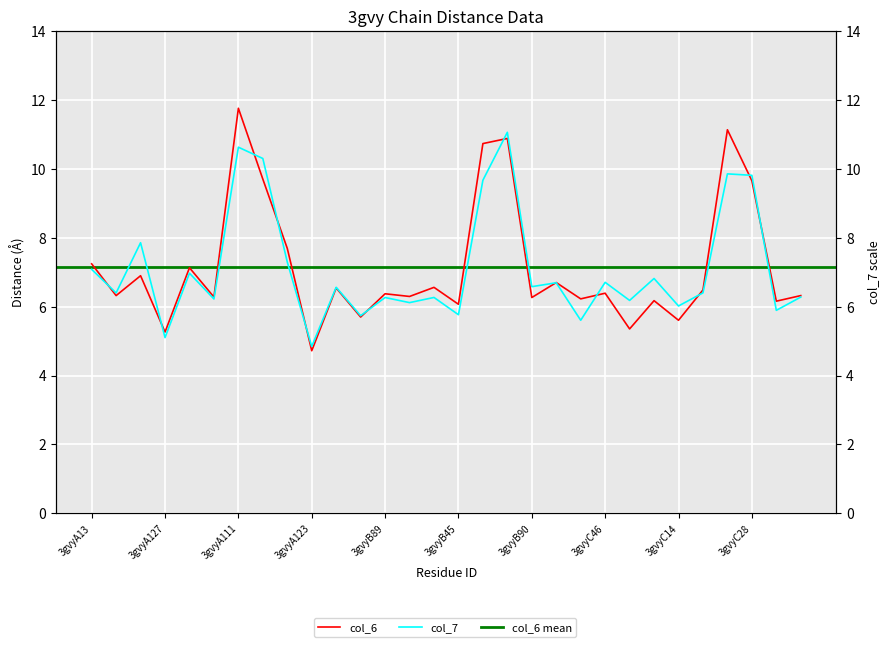

Rank the categories by col_7 value from lowest to highest.

3gvyA123, 3gvyA127, 3gvyC13, 3gvyB46, 3gvyB45, 3gvyC90, 3gvyC14, 3gvyB127, 3gvyC89, 3gvyA45, 3gvyB89, 3gvyB14, 3gvyC123, 3gvyA46, 3gvyC45, 3gvyB13, 3gvyB90, 3gvyB123, 3gvyC46, 3gvyC127, 3gvyA14, 3gvyA13, 3gvyA90, 3gvyA89, 3gvyB111, 3gvyC28, 3gvyC111, 3gvyA28, 3gvyA111, 3gvyB28